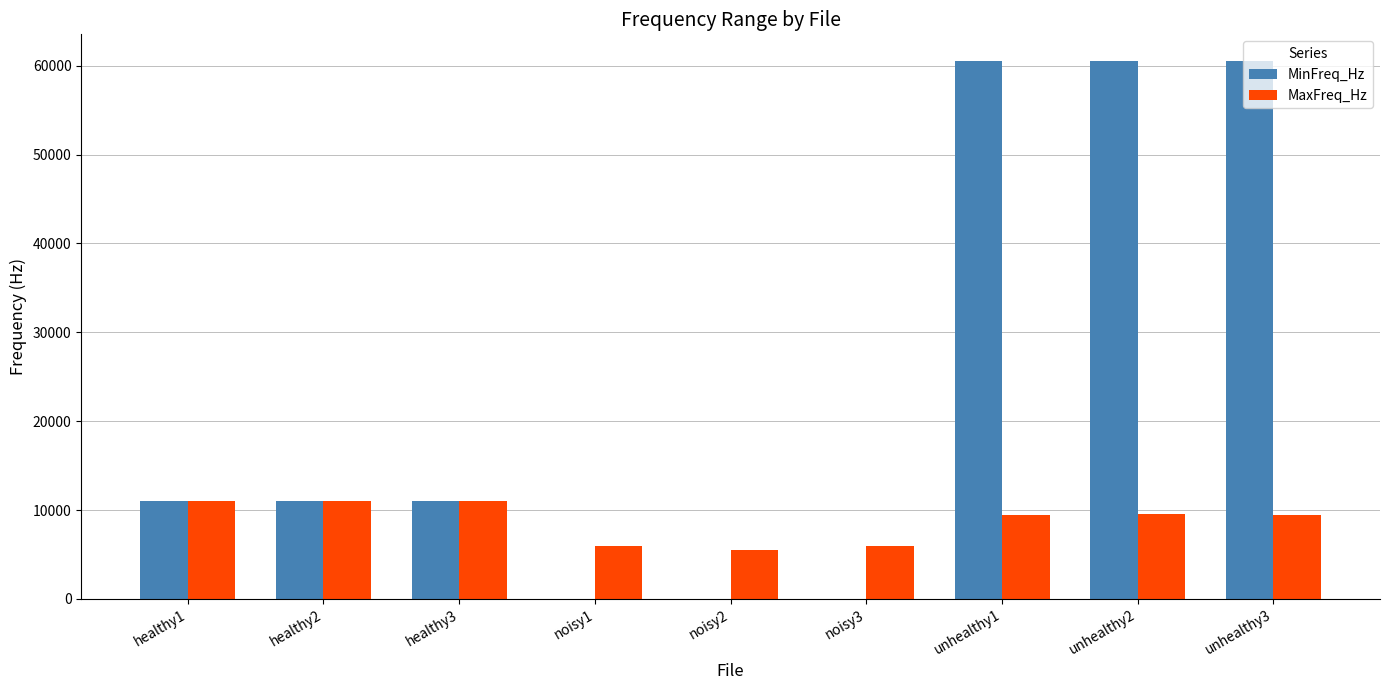

Read the MinFreq_Hz value at unhealthy1.

60500.0